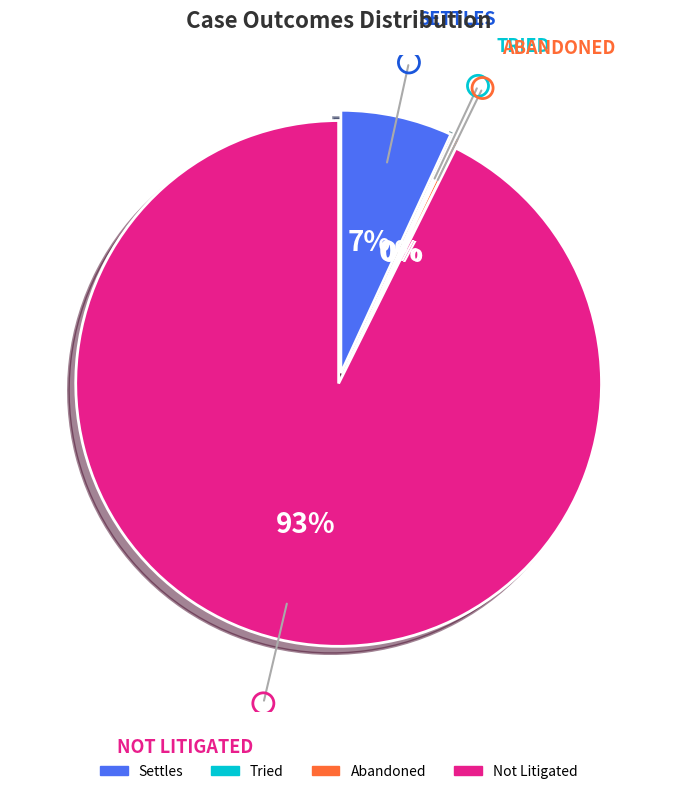

Is Abandoned the majority of the pie?

No